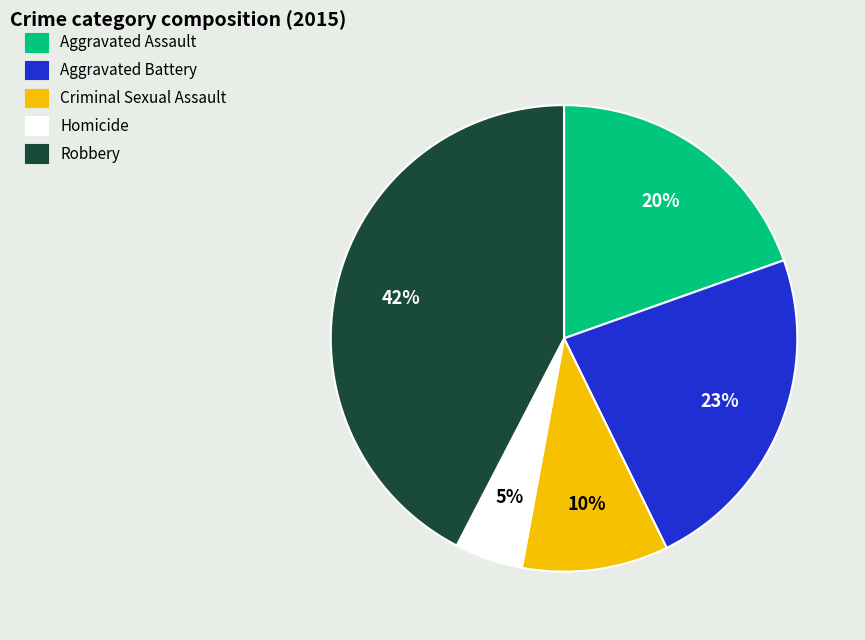

Is it true that Criminal Sexual Assault is 1% of the pie?

False